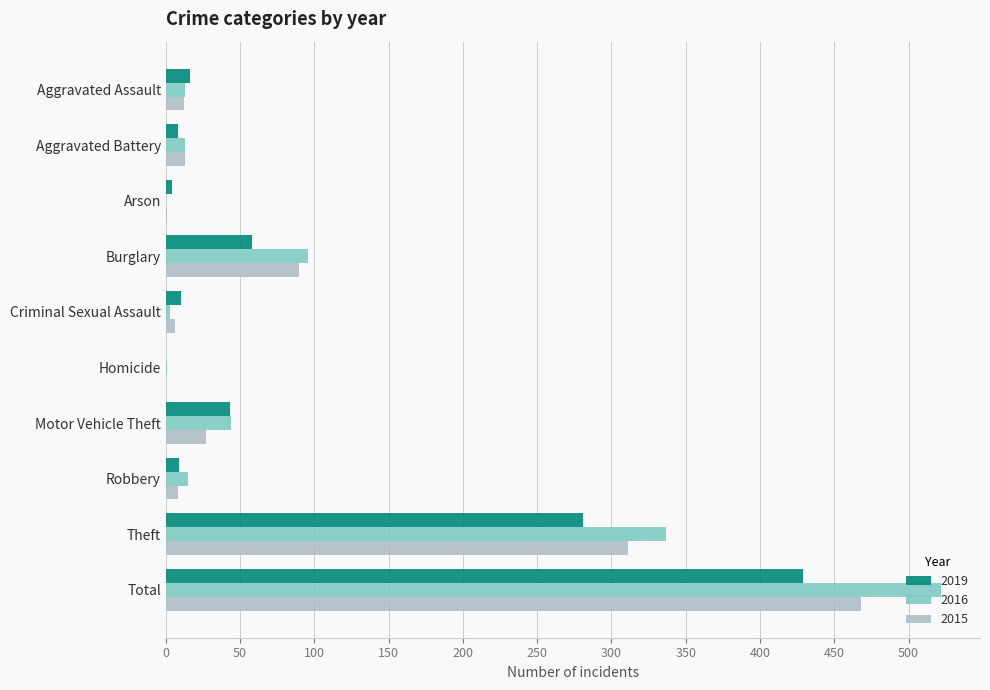

At which category does the chart reach its peak across all series?

Total